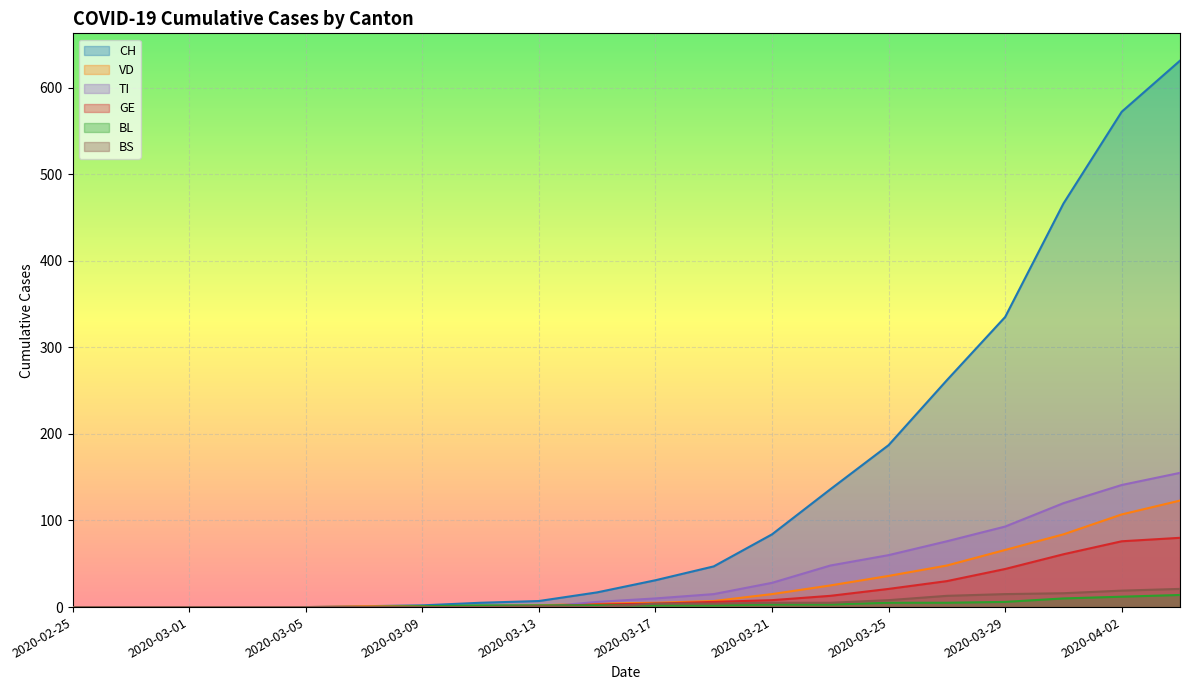

How many positive values does the GE series have?

13